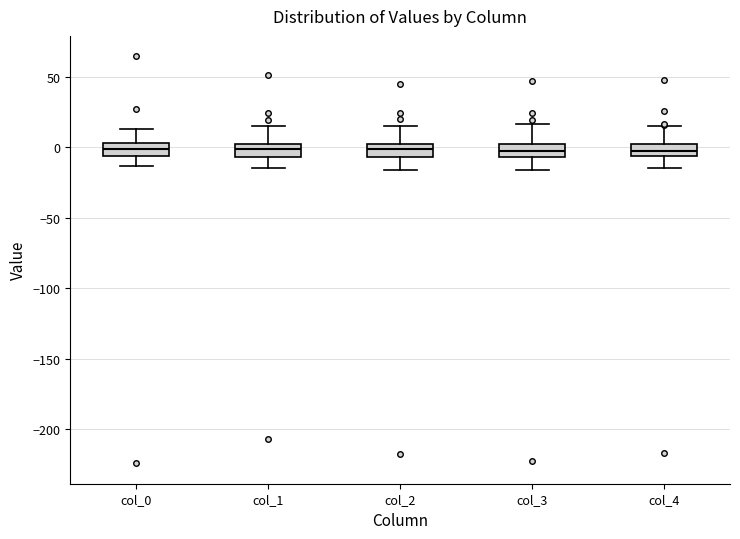

Where does the upper whisker of the box for col_1 end on the y-axis? The values are not printed on the chart, so give them approximately, as read against the axis.

15